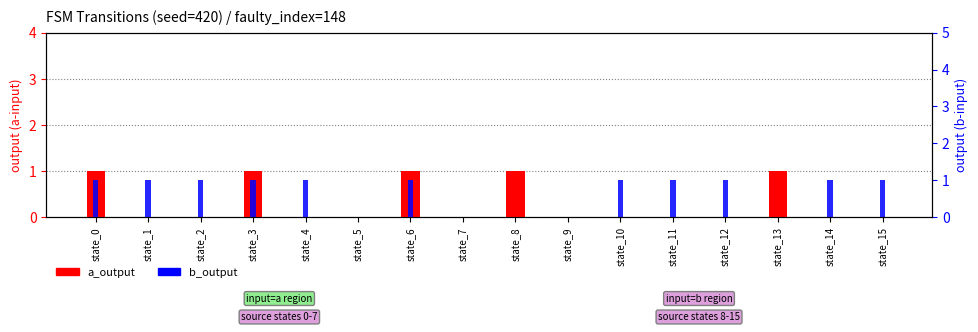

What are all the series names shown in the legend?

a_output, b_output